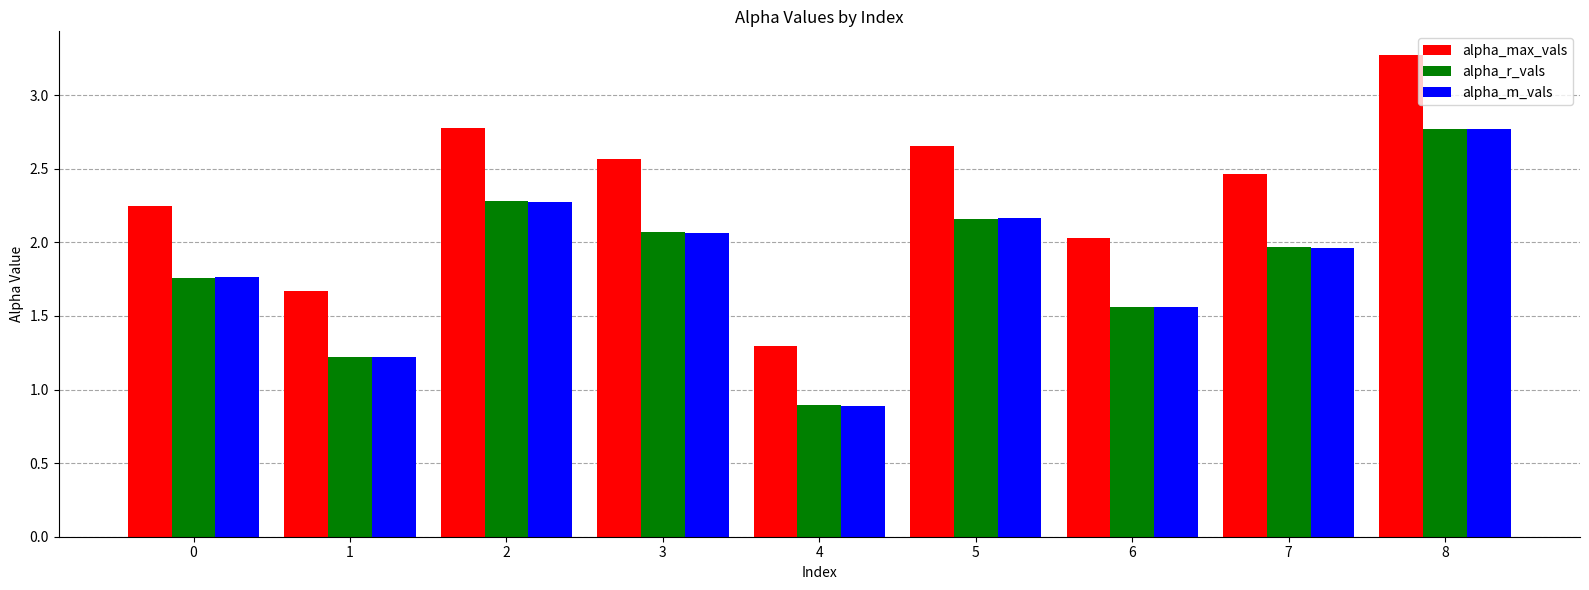

What is the sum of the alpha_max_vals values at 1 and 4?

3.0